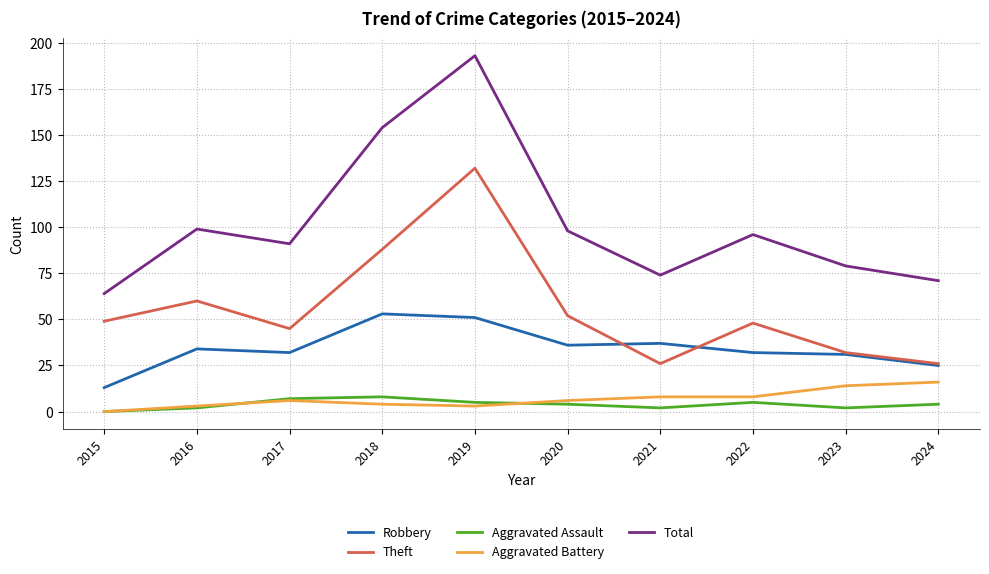

At which category does the chart reach its peak across all series?

2019